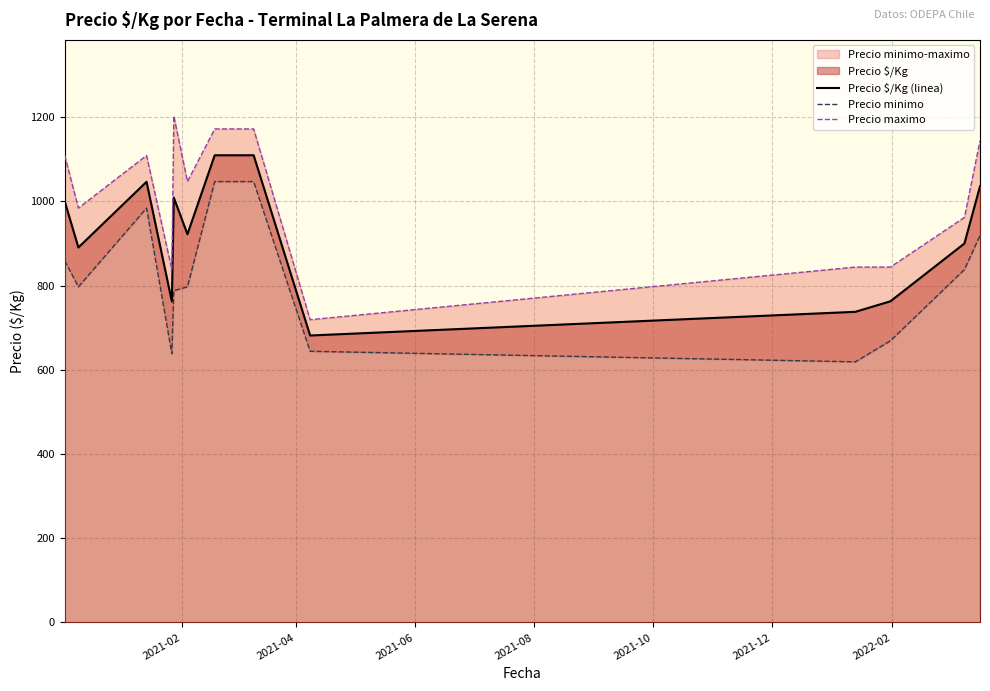

How many lines are shown in the chart?

3